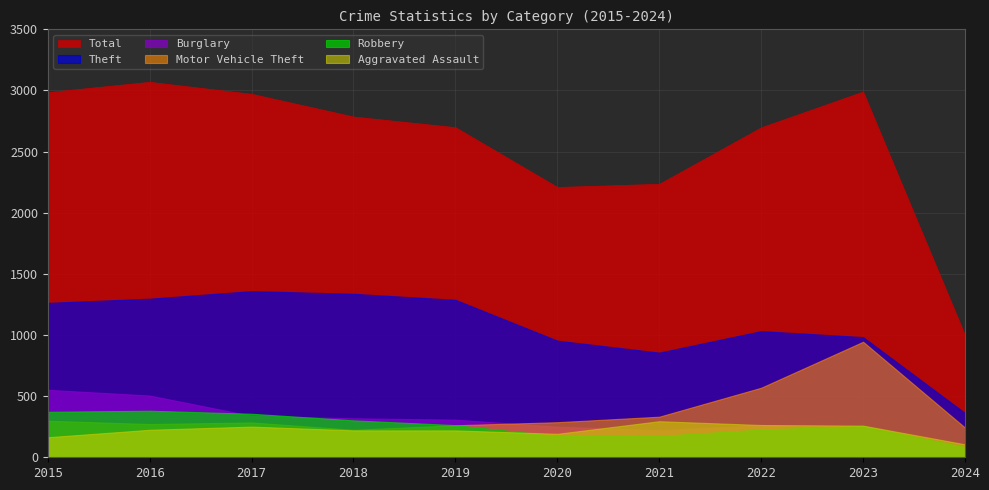

What is the difference between the Total values at 2024 and 2019?

1700